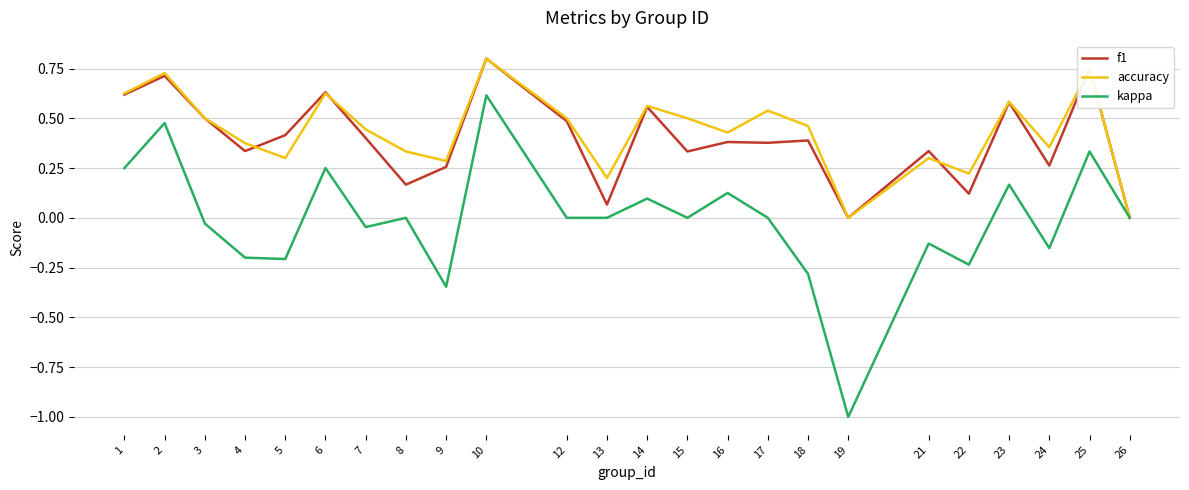

True or false: accuracy has a value of 0.3 at 5.

True